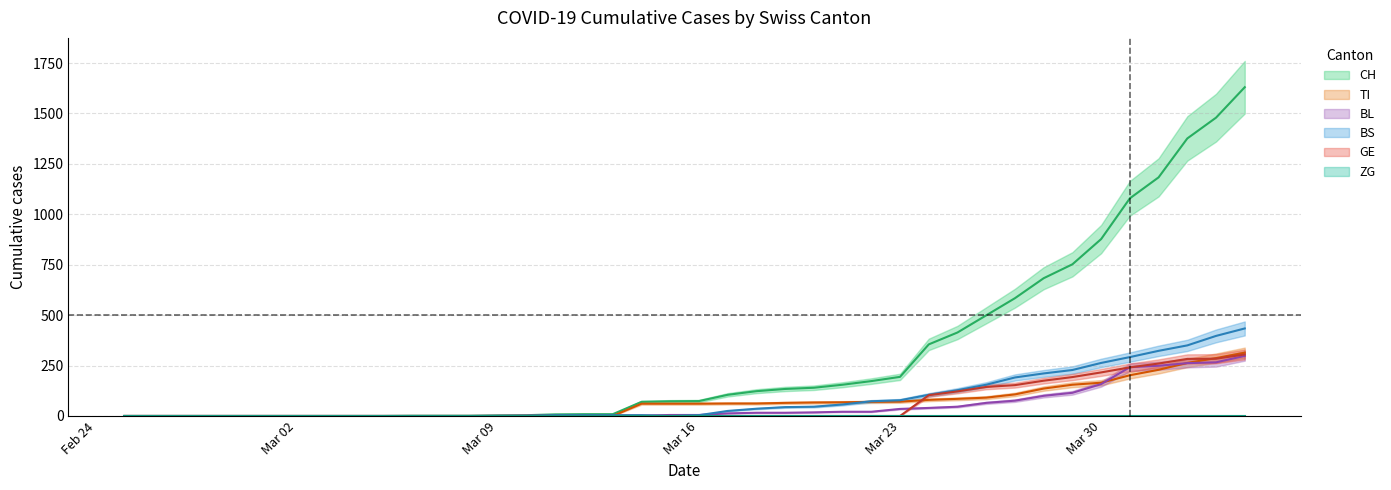

Which has a higher value, 2020-02-27 or 2020-03-14?

2020-03-14